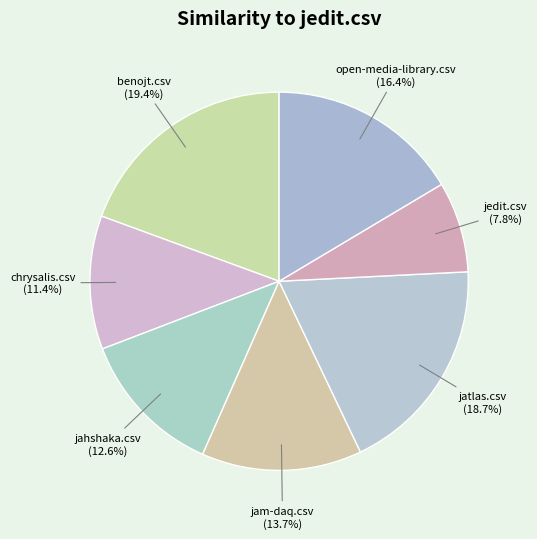

Which category has the smallest portion of the pie?

jedit.csv